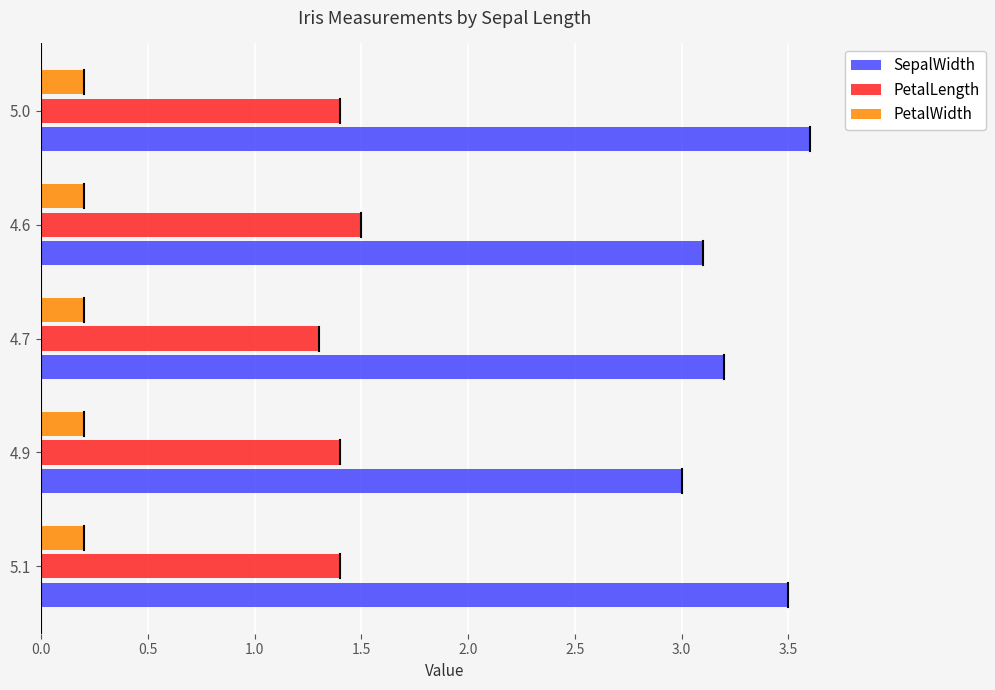

What is the difference between the highest and lowest values at 5.0?

3.4